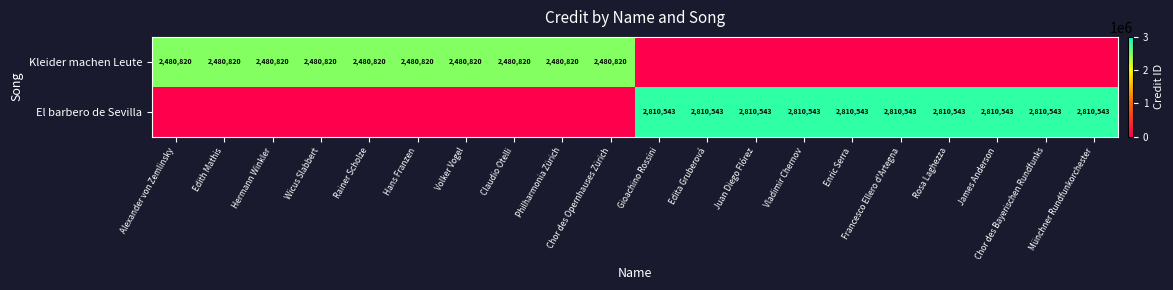

The value of Kleider machen Leute at Hans Franzen is 2480820. True or false?

True